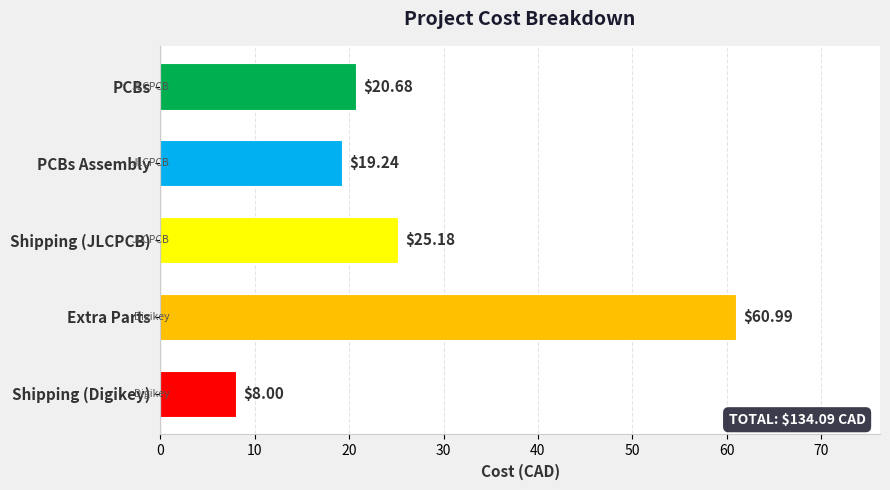

What is the label of the 5th bar from the bottom?

PCBs